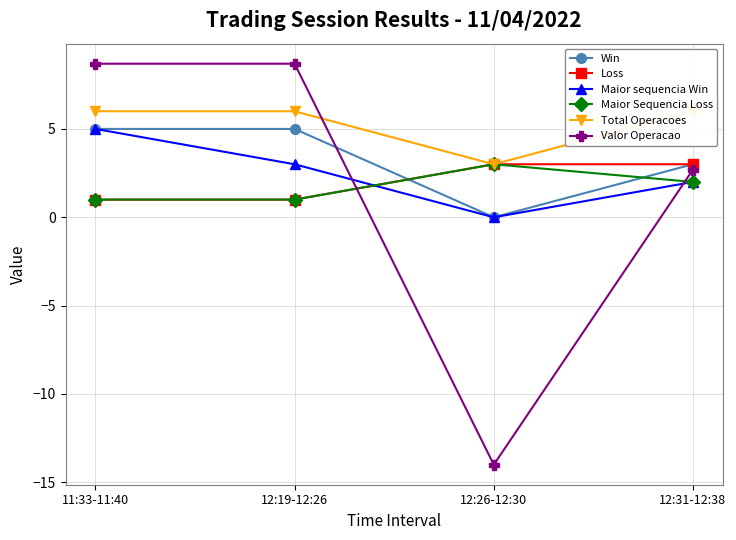

At how many categories does at least one series exceed 6?

2